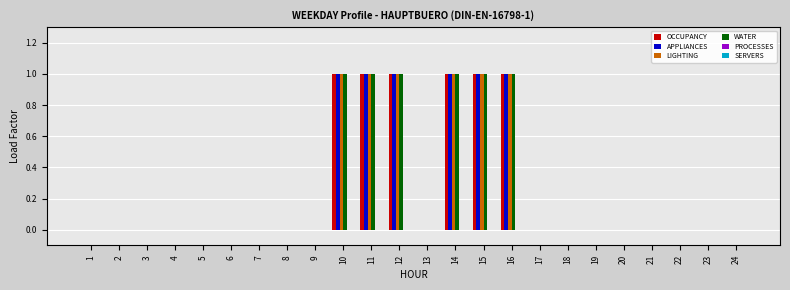

Is the value of WATER at 14 greater than the value of LIGHTING at 9?

Yes